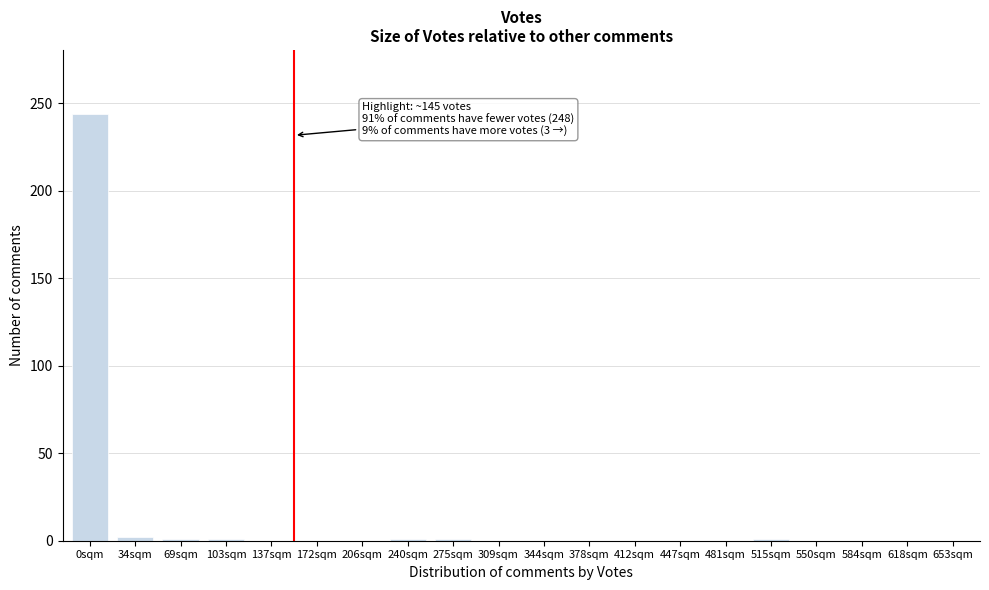

True or false: the data shows 100 at 447sqm.

False